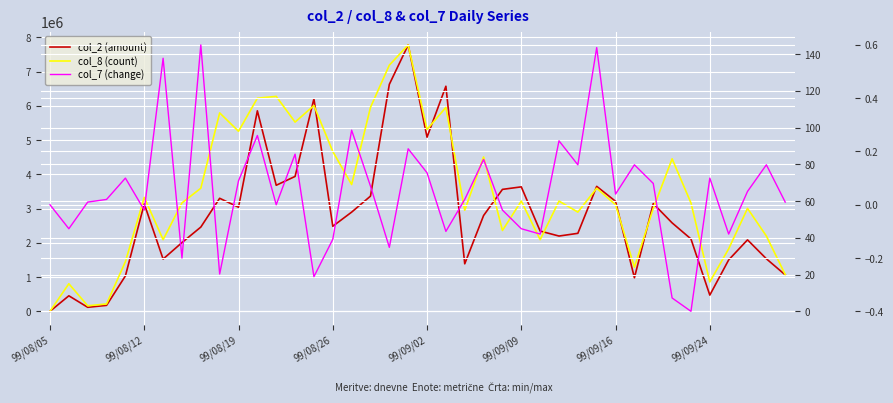

At 11, list the series in order from largest to smallest.

col_2 (amount), col_8 (count), col_7 (change)